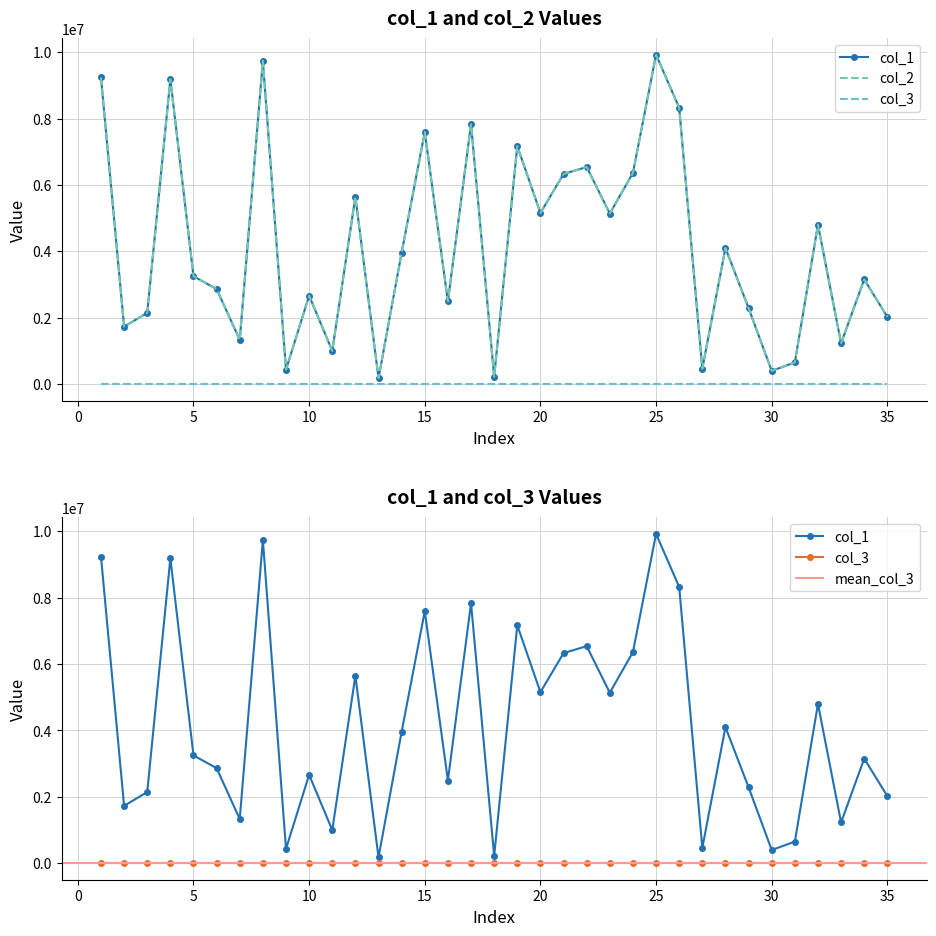

What is the value of the col_1 point at the 29th from the left?

2289876